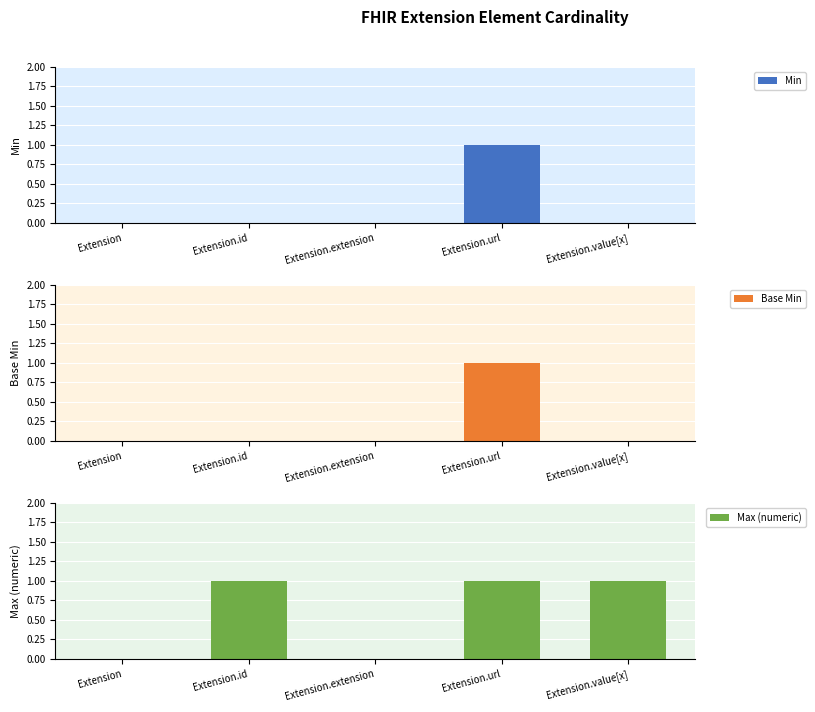

Is it true that Max (numeric) equals 1 at Extension.id?

True